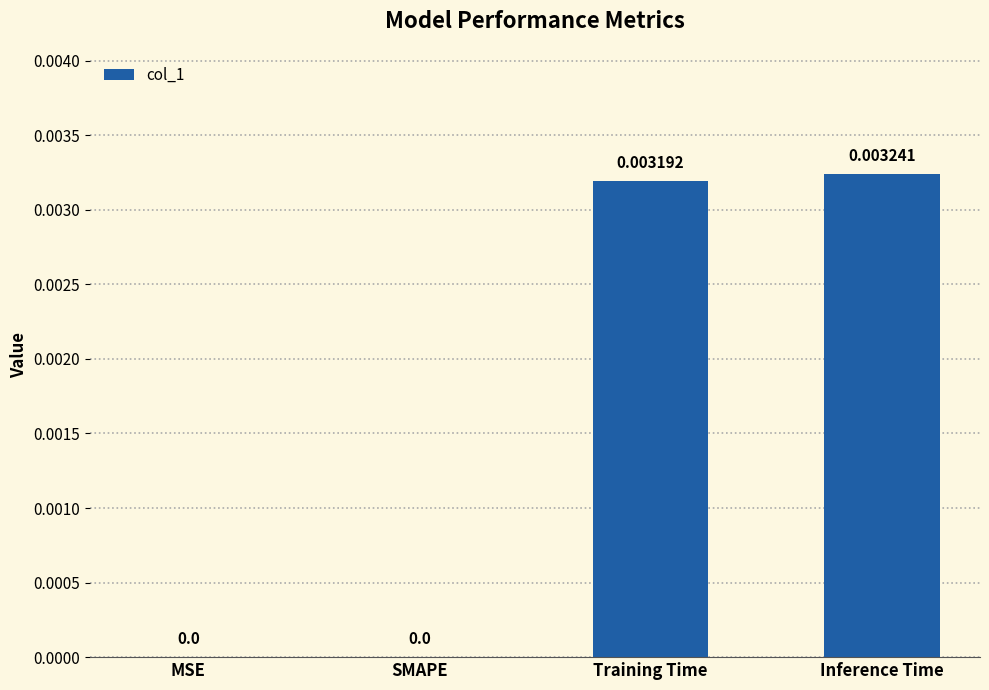

Which label corresponds to the largest value in the chart?

Inference Time